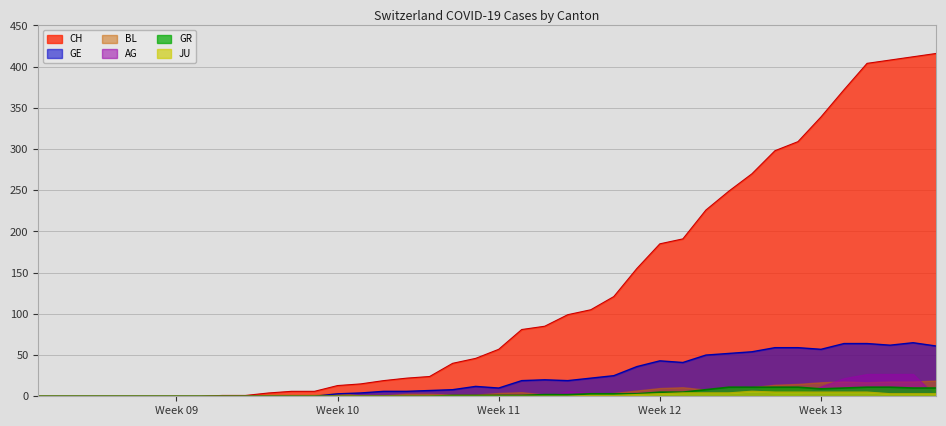

What is the maximum value shown in the chart?

416